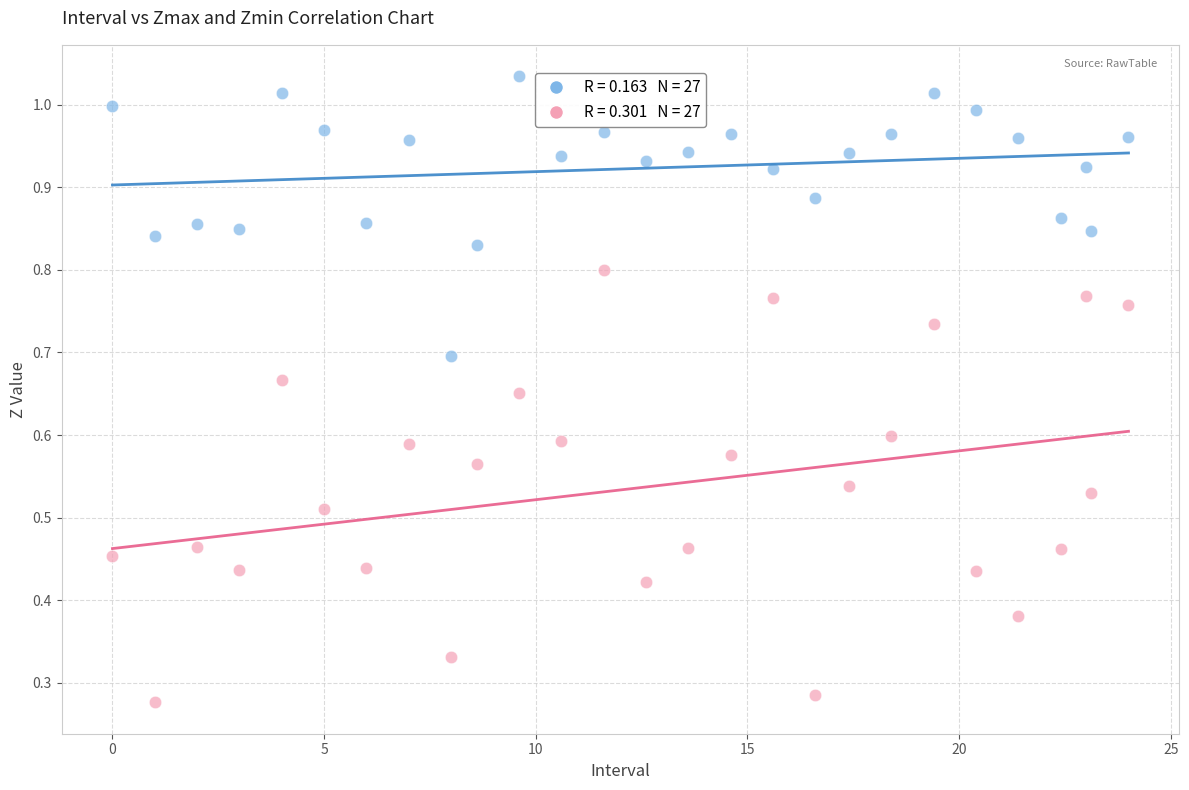

Across all data points, what is the range of X values (max minus min)?

24.0